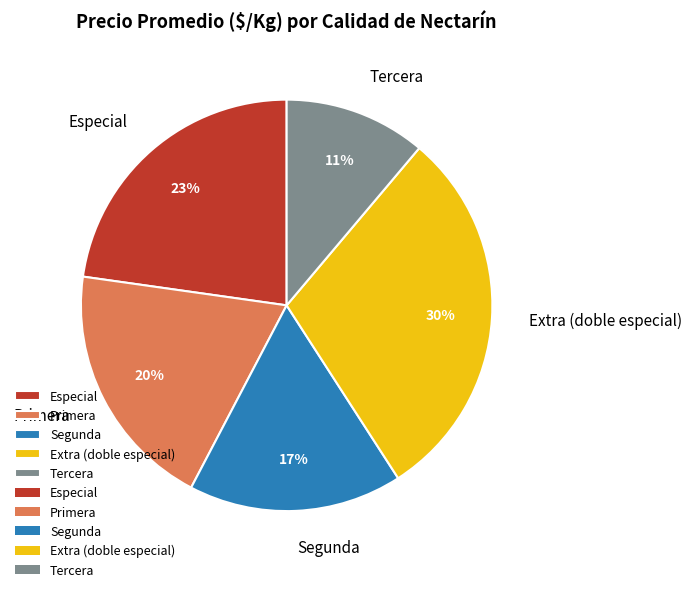

Is there any slice that represents more than half of the pie?

No